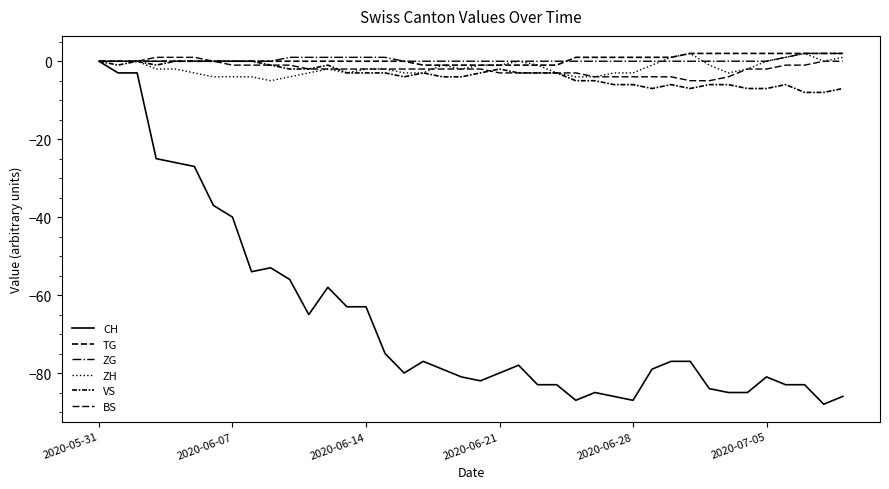

Does the chart have visible grid lines?

No